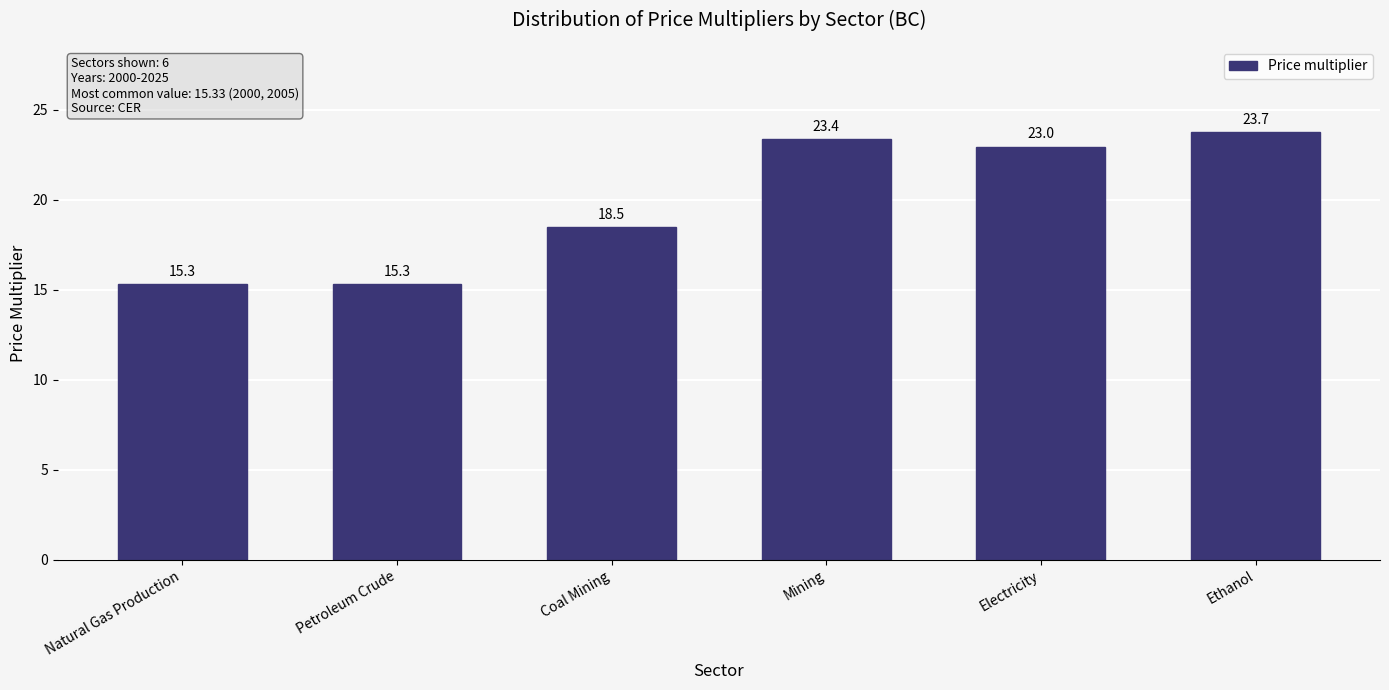

The value at Coal Mining is 18.5. True or false?

True